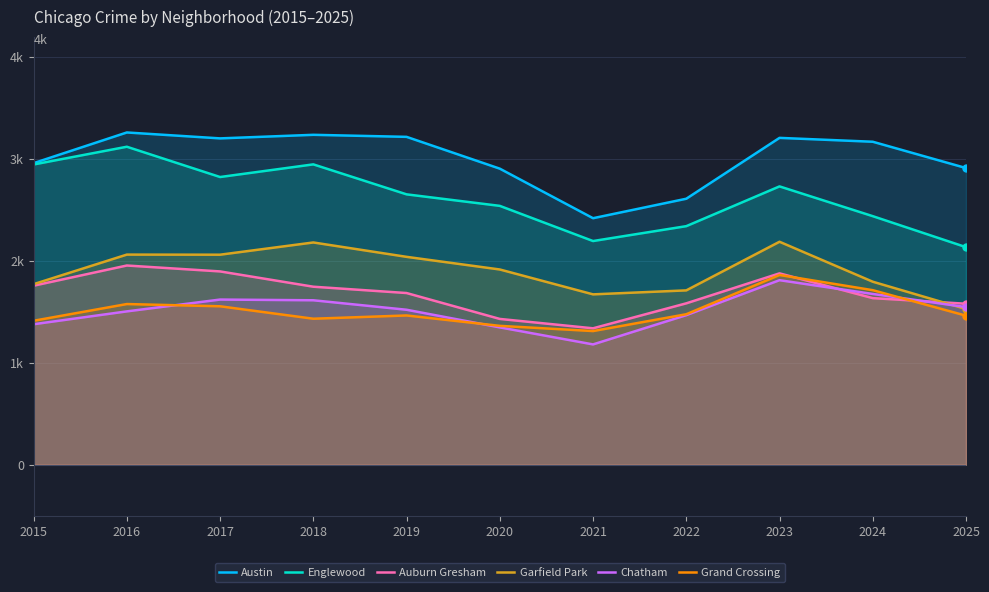

How many values in the Chatham series are below 1520?

5